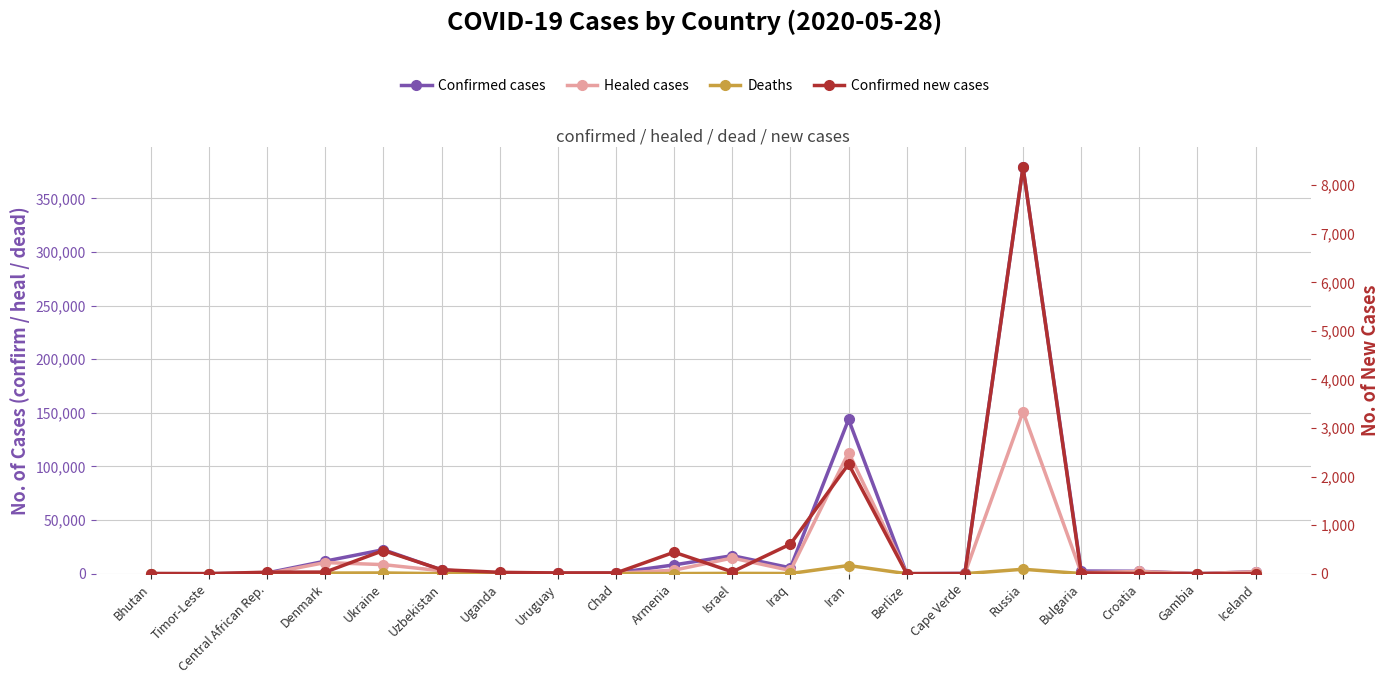

Rank the categories by Deaths value from highest to lowest.

Iran, Russia, Ukraine, Denmark, Israel, Iraq, Bulgaria, Armenia, Croatia, Chad, Uruguay, Uzbekistan, Iceland, Cape Verde, Berlize, Central African Rep., Gambia, Bhutan, Timor-Leste, Uganda